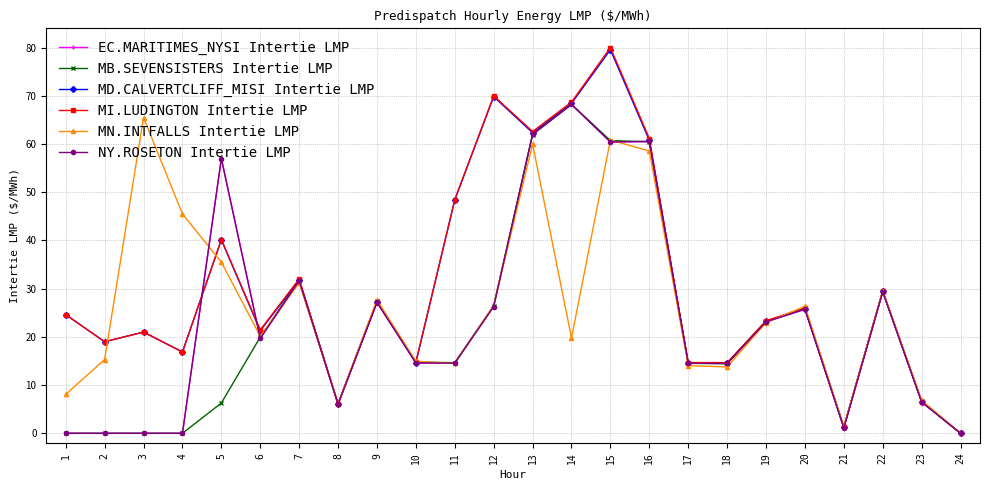

Read the EC.MARITIMES_NYSI Intertie LMP value at 17.

14.5